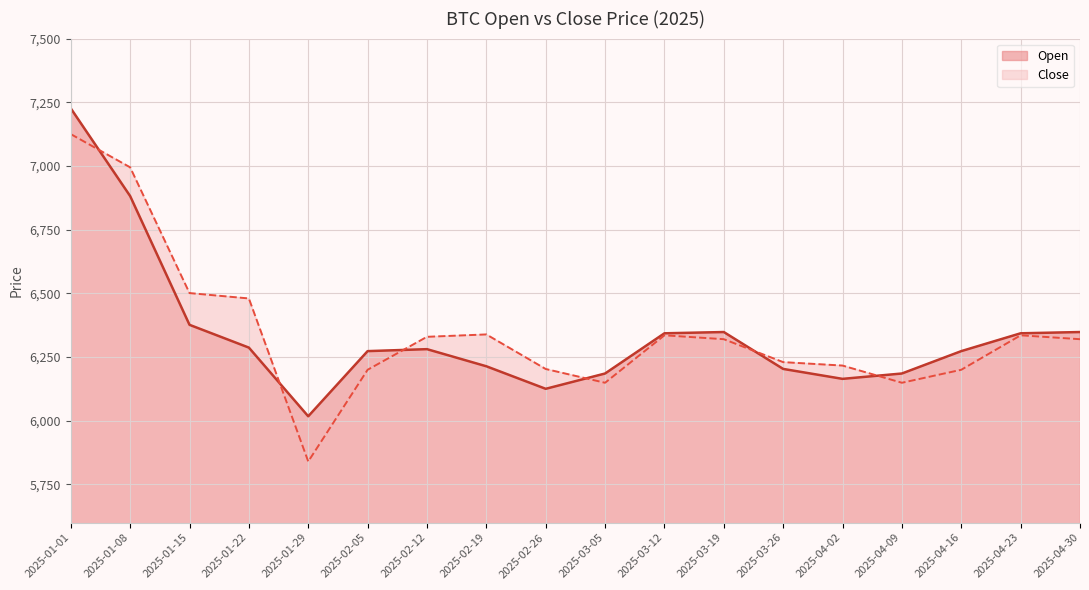

True or false: Close and Open cross at least once.

True